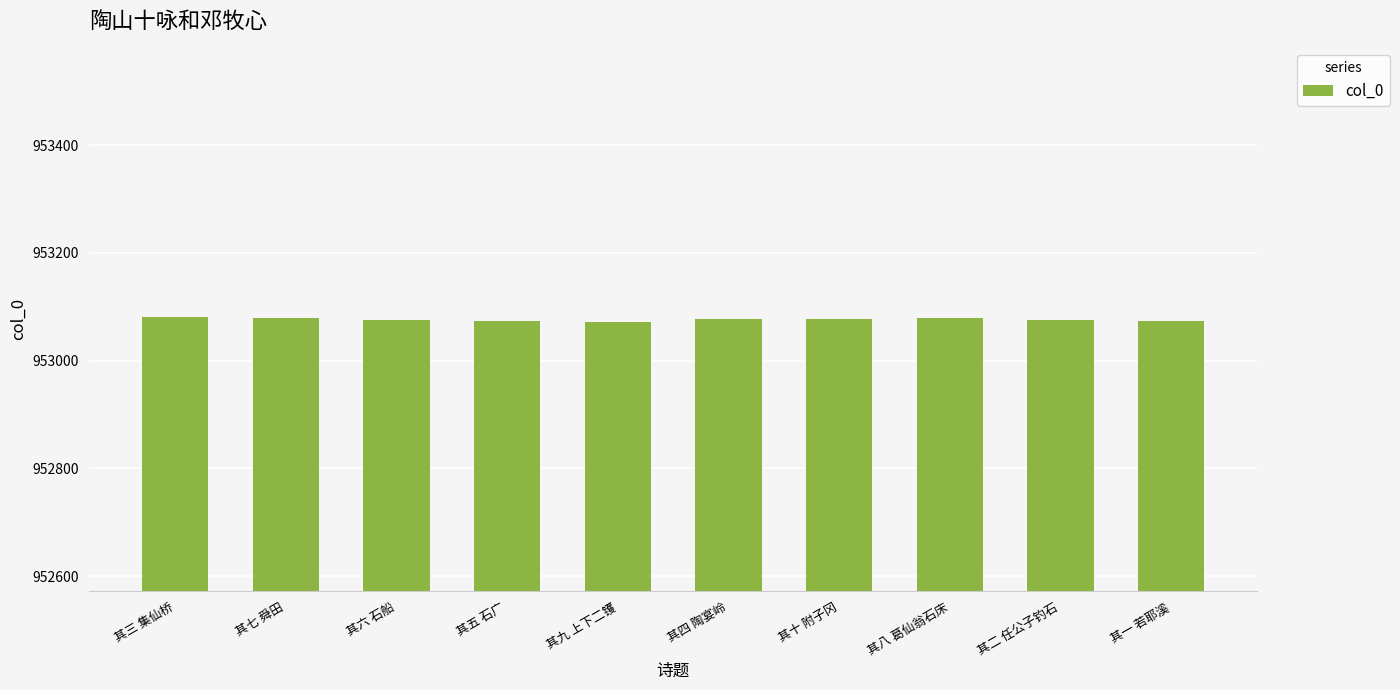

What is the label of the 4th bar from the right?

其十 附子冈